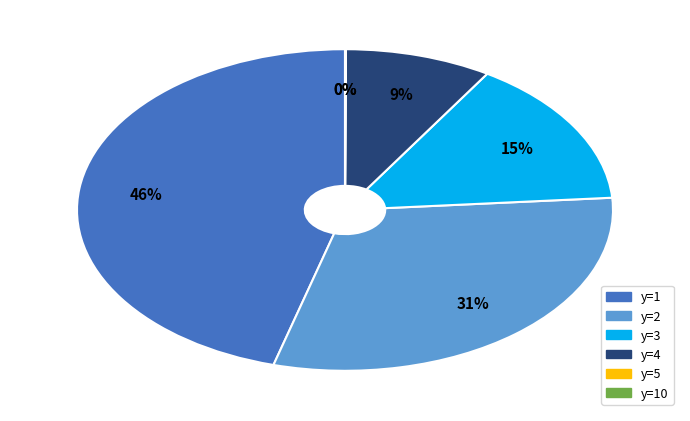

To the nearest percent, what is the average slice percentage?

17%